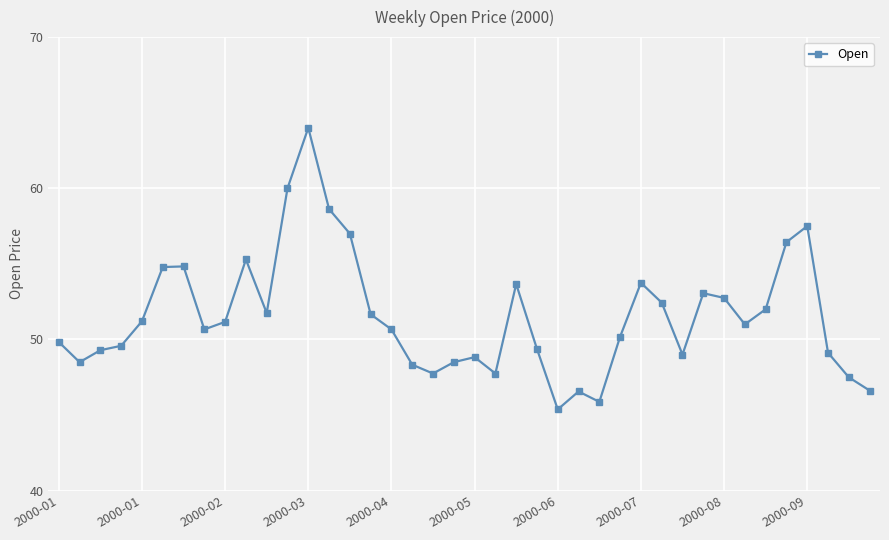

What is the value of the 19th point from the left?

47.8